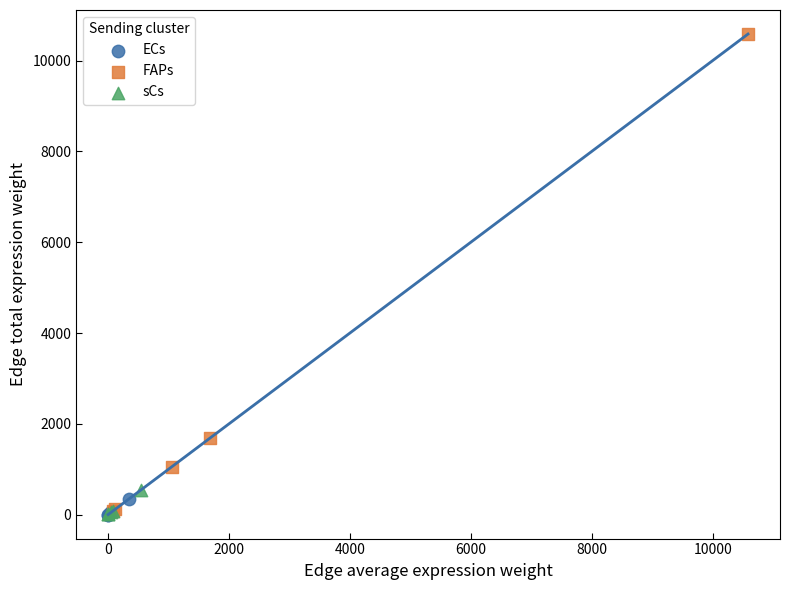

Which series reaches the maximum Y coordinate?

FAPs